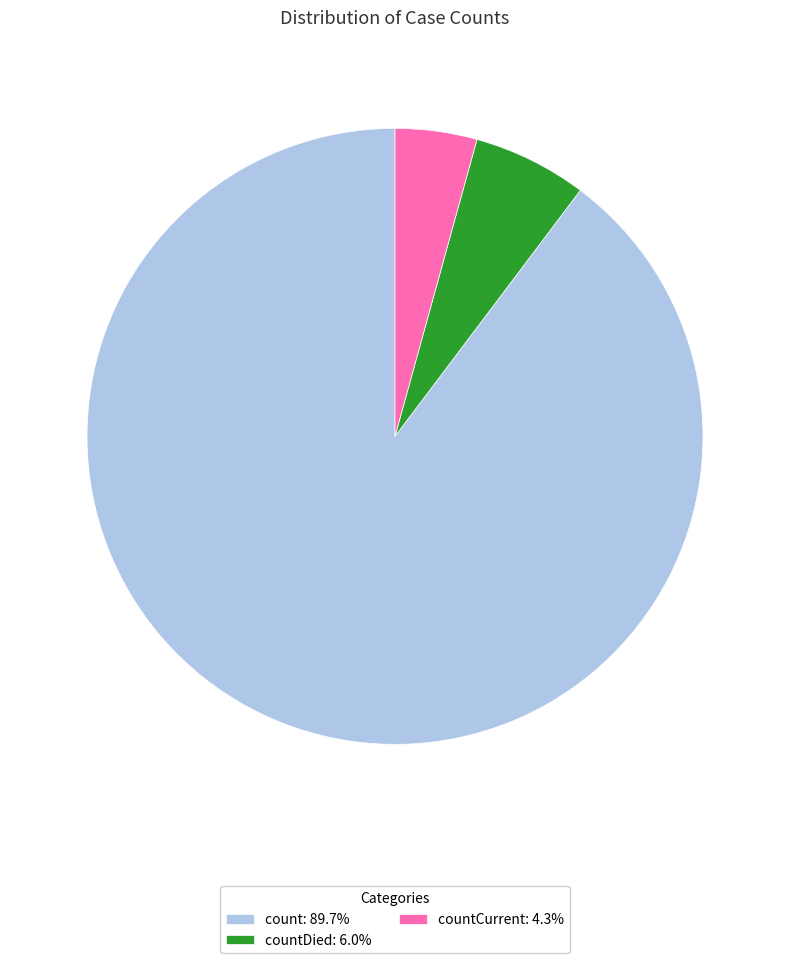

What is the ratio of the value at countDied: 6.0% to the value at countCurrent: 4.3%?

1.4